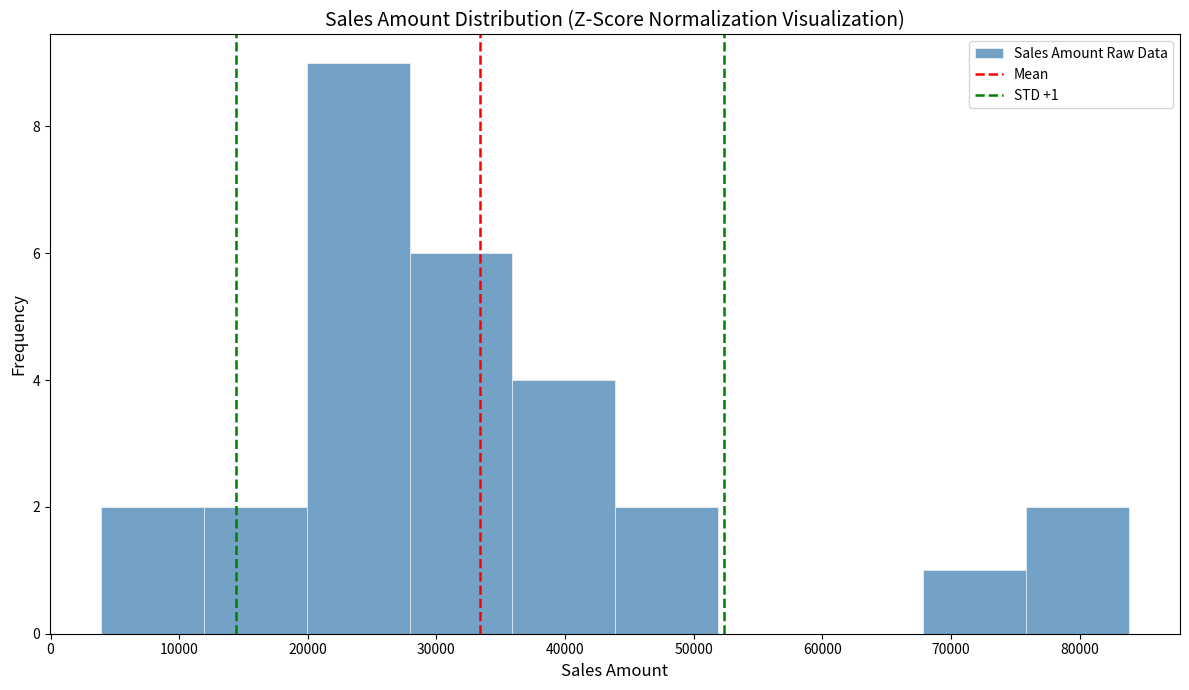

Which range on the x-axis has the tallest bar?

20000 to 28000